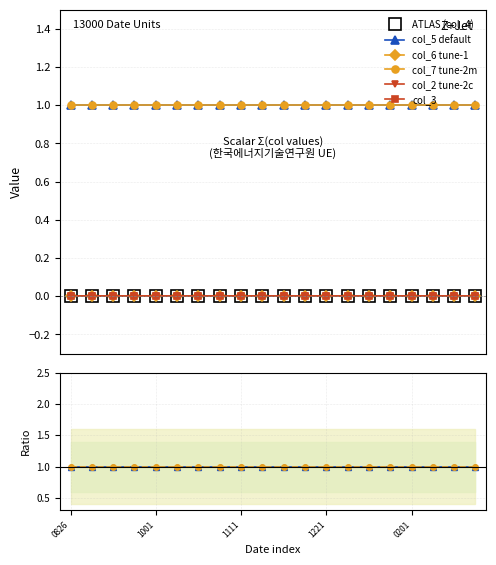

Which series changed the most between 20231011 and 20231021?

col_2